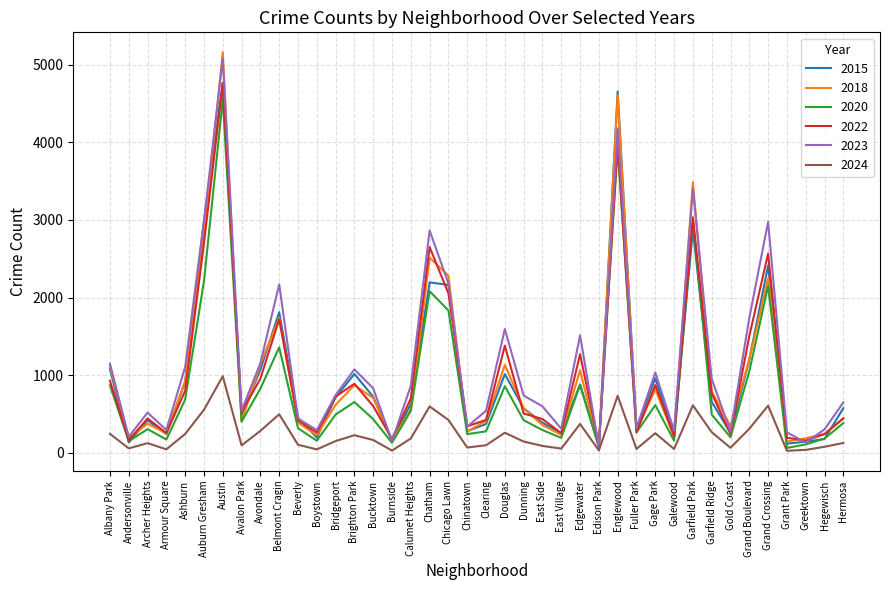

What is the spread (max minus min) of values at Brighton Park?

849